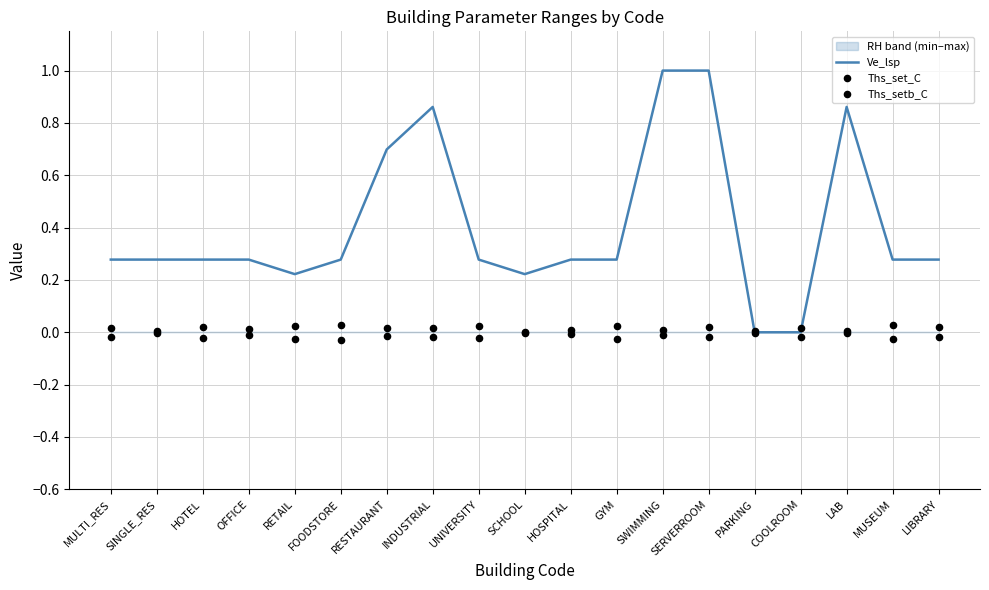

Which series contains the lowest Y value?

Ths_setb_C